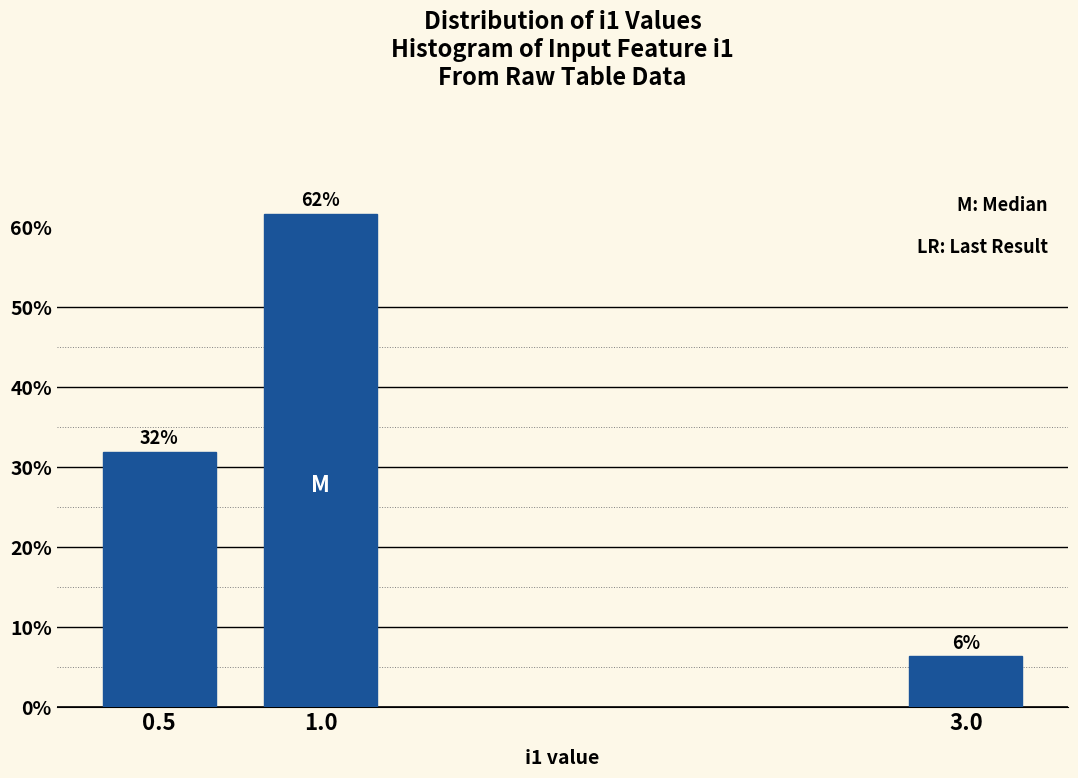

Rank the categories by value from lowest to highest.

3.0, 0.5, 1.0